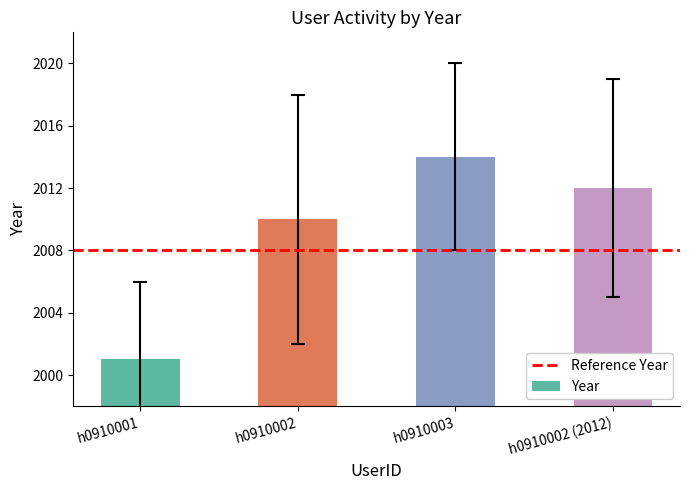

What is the sum of the values at h0910001 and h0910003?

4015